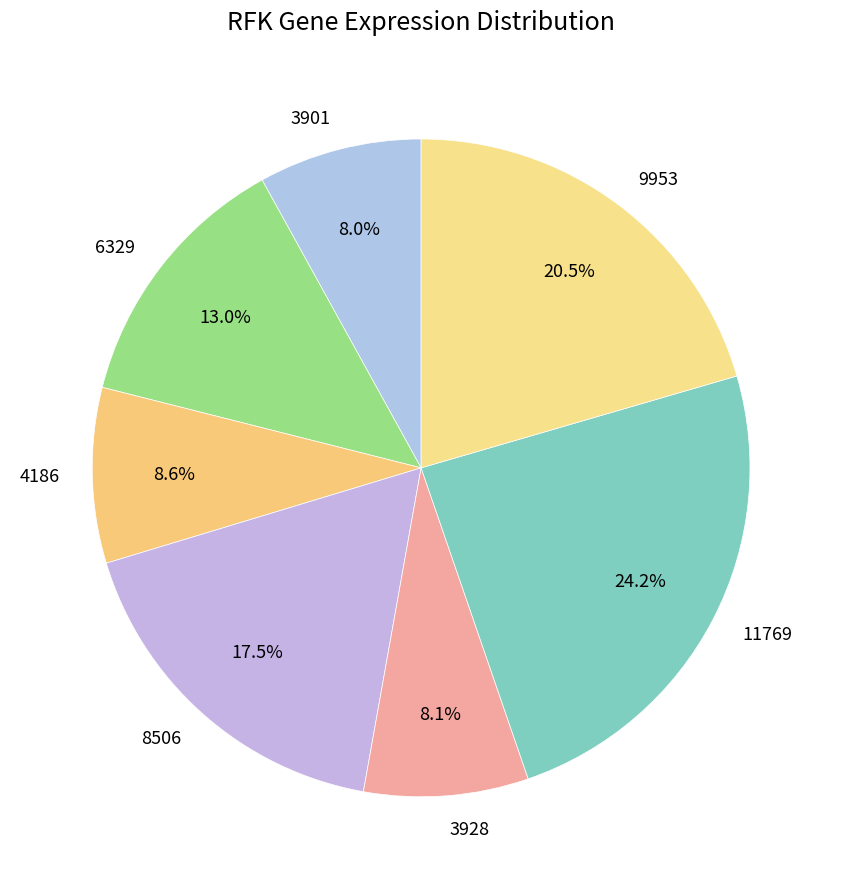

Count the number of slices in the pie.

7